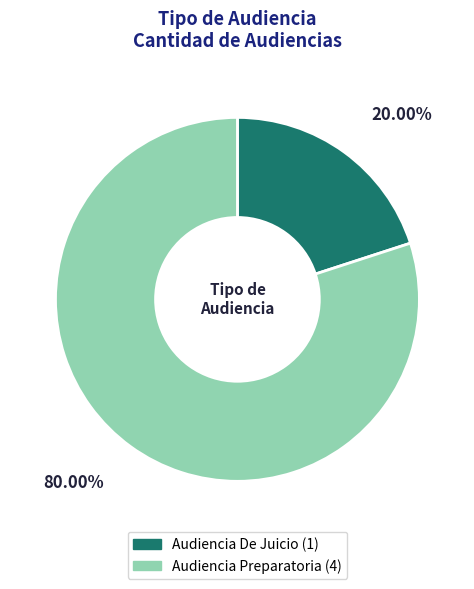

Does any single category account for the majority?

Yes